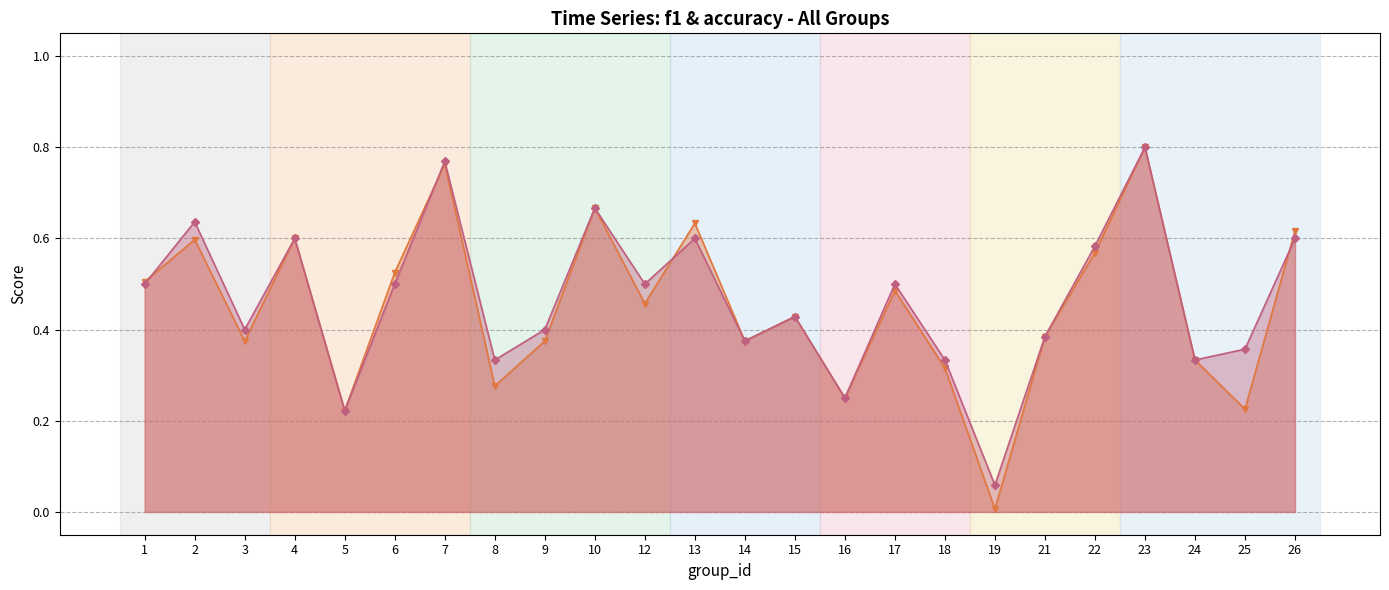

What is the value of the accuracy point at the 19th from the left?

0.4